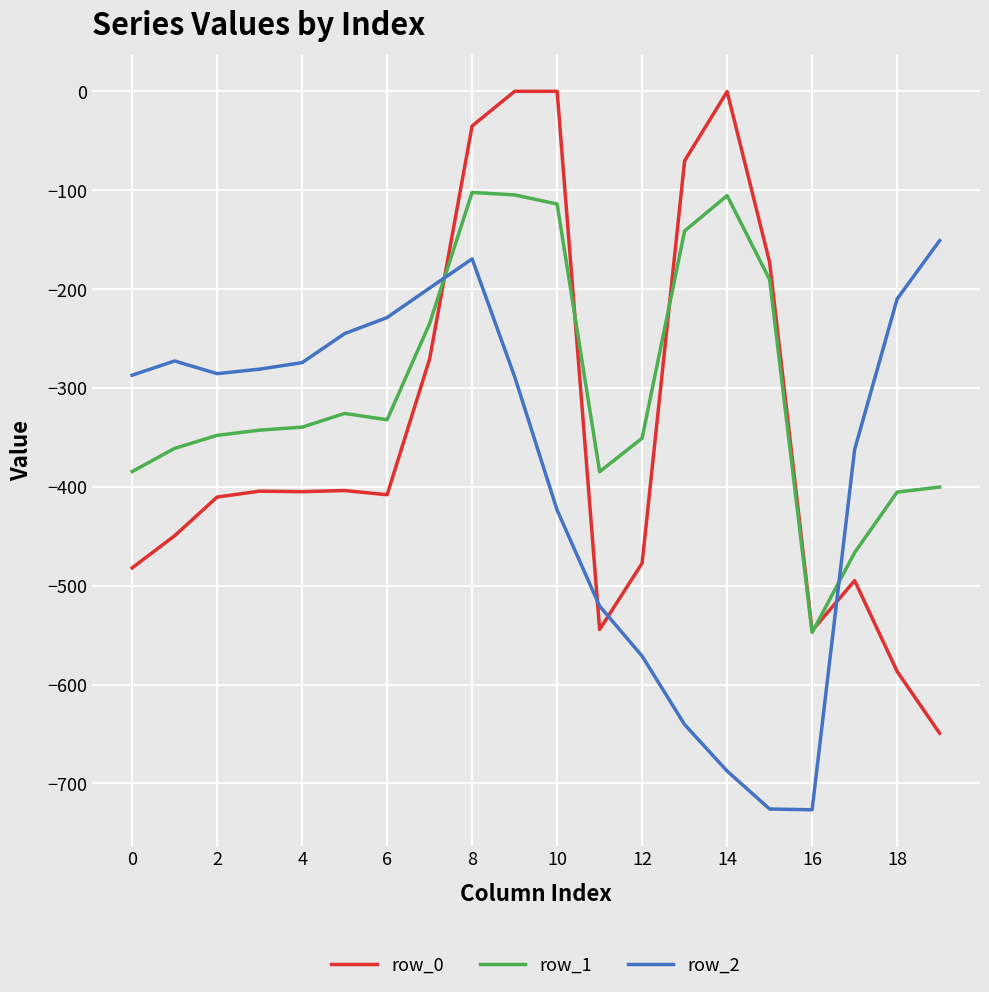

True or false: row_1 and row_2 intersect in this chart.

True